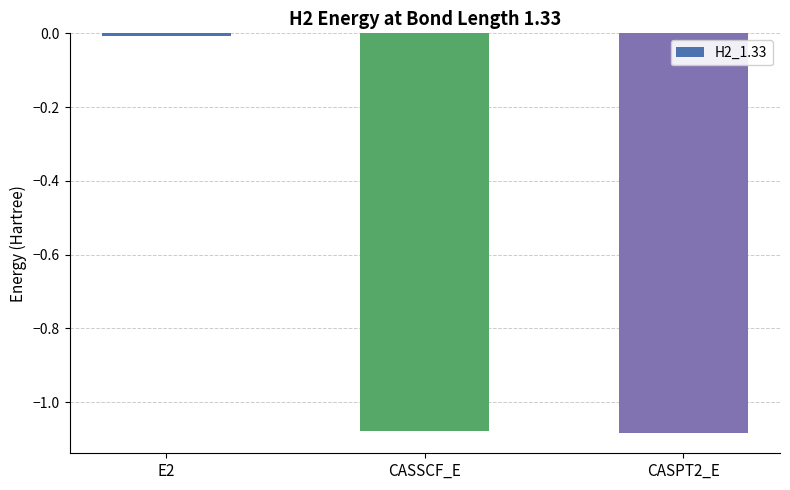

Between CASPT2_E and E2, which is larger?

E2